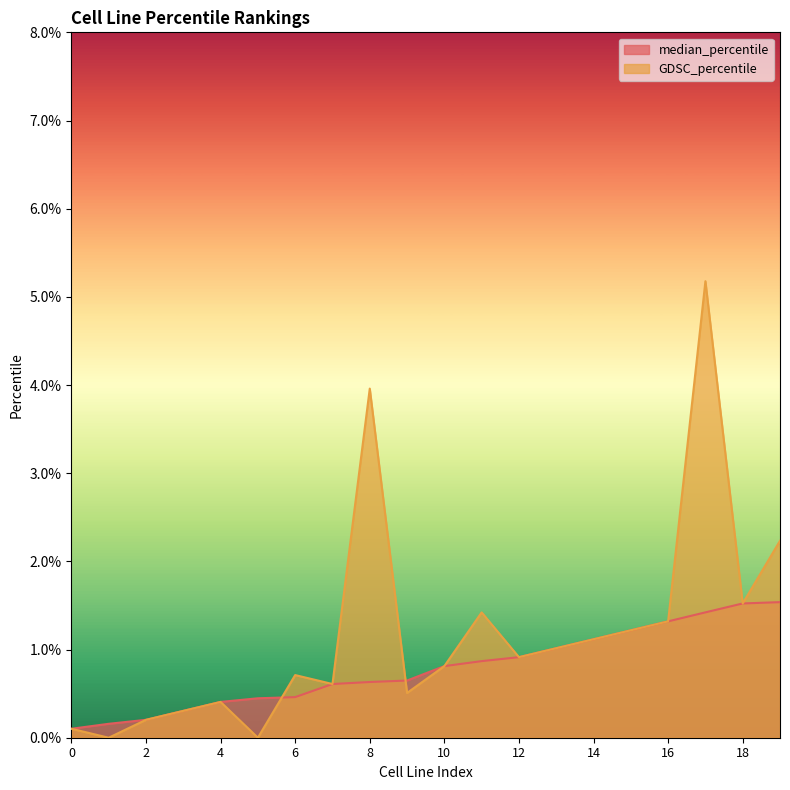

Where is GDSC_percentile nearest to the value 2?

19